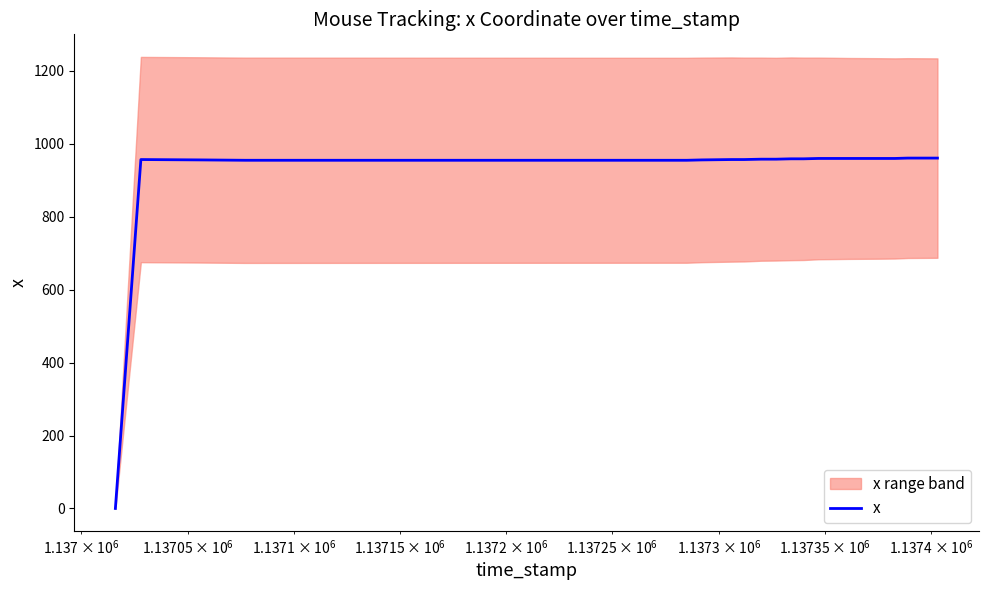

True or false: the data shows 576 at $\mathdefault{10^{7}}$.

False